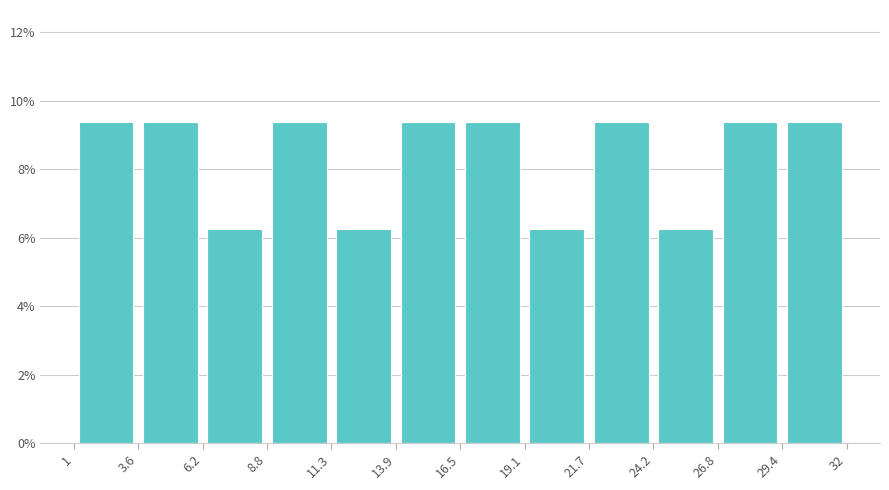

Reading left to right, list every bar in this chart as the range it spans on the x-axis followed by its height. The values are not printed on the chart, so give them approximately, as read against the axis.

1 to 3.6: 9.4
3.6 to 6.2: 9.4
6.2 to 8.8: 6.2
8.8 to 11.3: 9.4
11.3 to 13.9: 6.2
13.9 to 16.5: 9.4
16.5 to 19.1: 9.4
19.1 to 21.7: 6.2
21.7 to 24.2: 9.4
24.2 to 26.8: 6.2
26.8 to 29.4: 9.4
29.4 to 32: 9.4